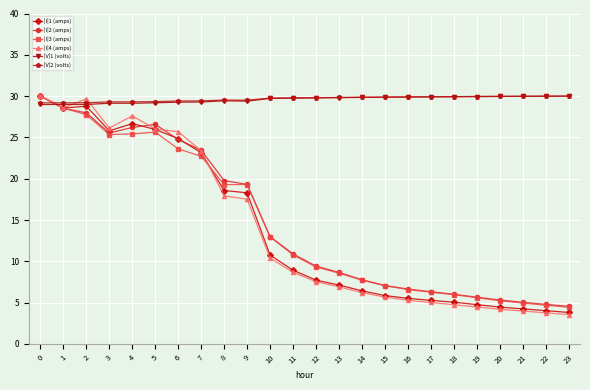

What is the total value across all series at 4?

164.4